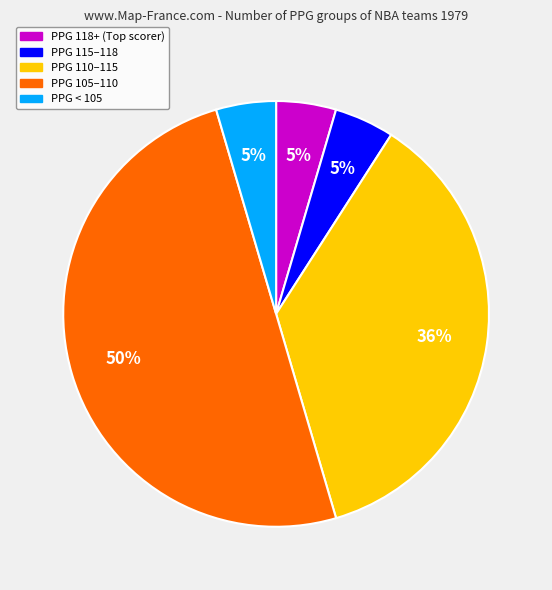

How many slices are in this pie chart?

5